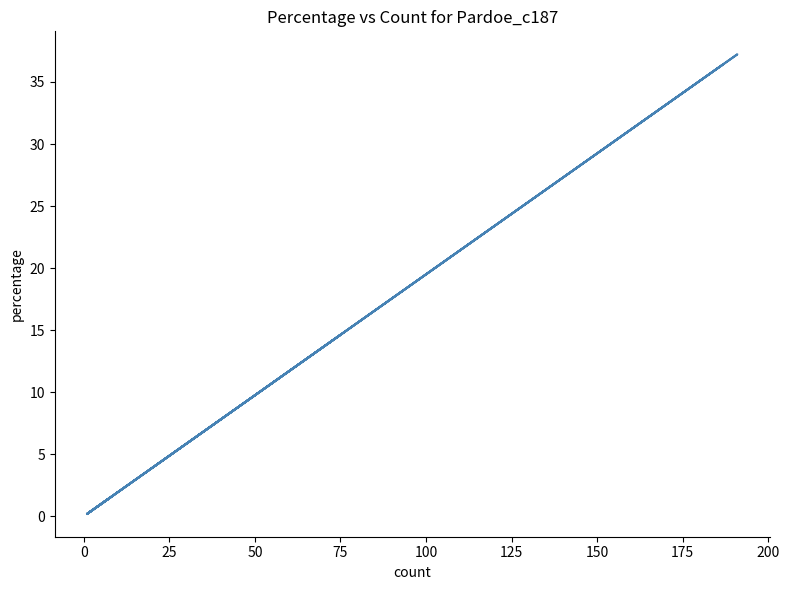

The value at −25 is 7.1. True or false?

False